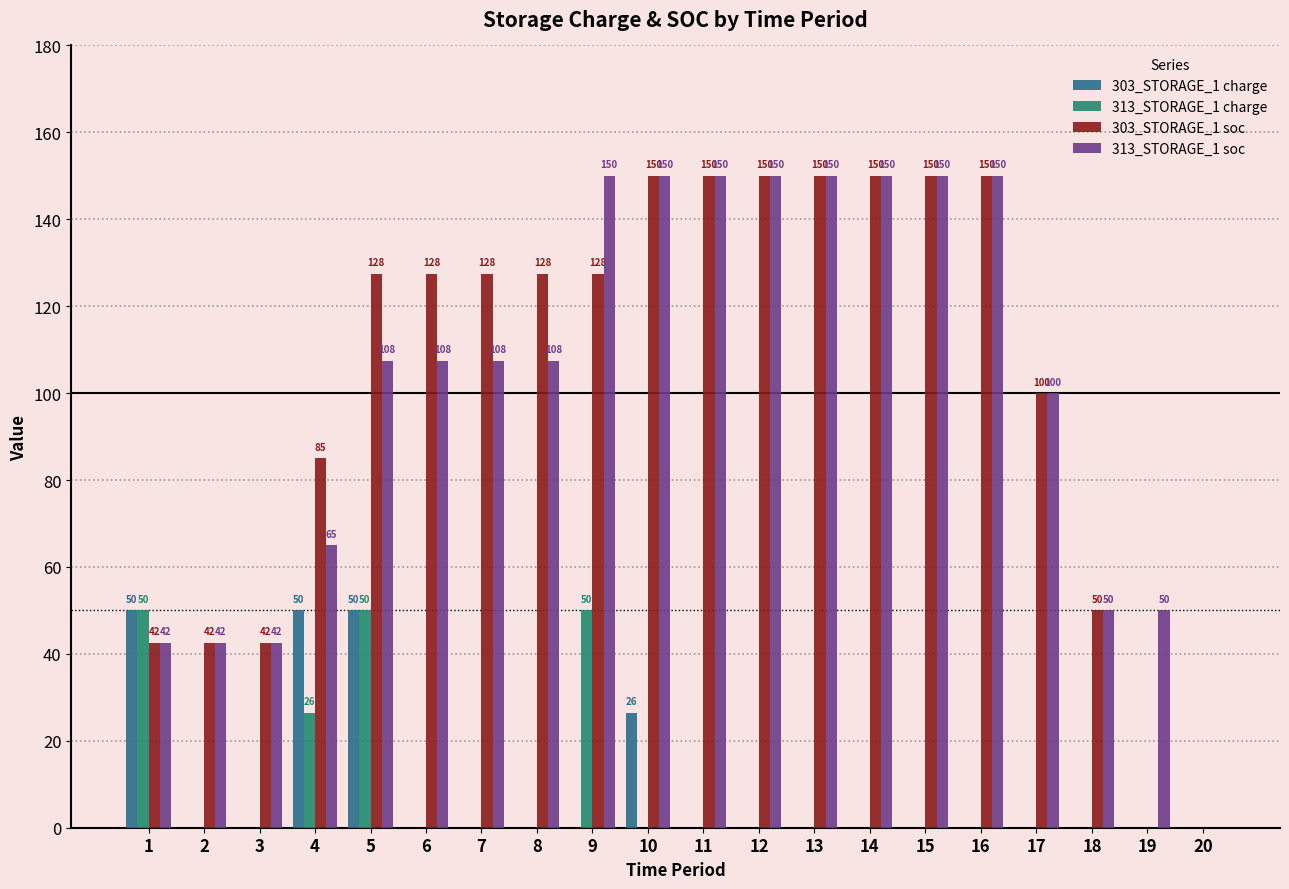

Where does the 313_STORAGE_1 soc series first go above 107?

5